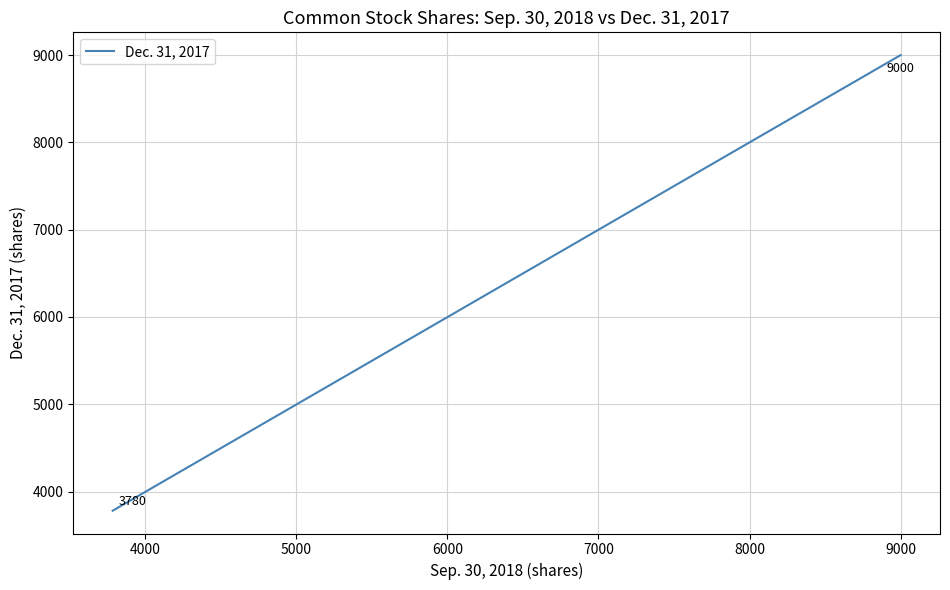

Count the values in the range 3780 to 9000.

3